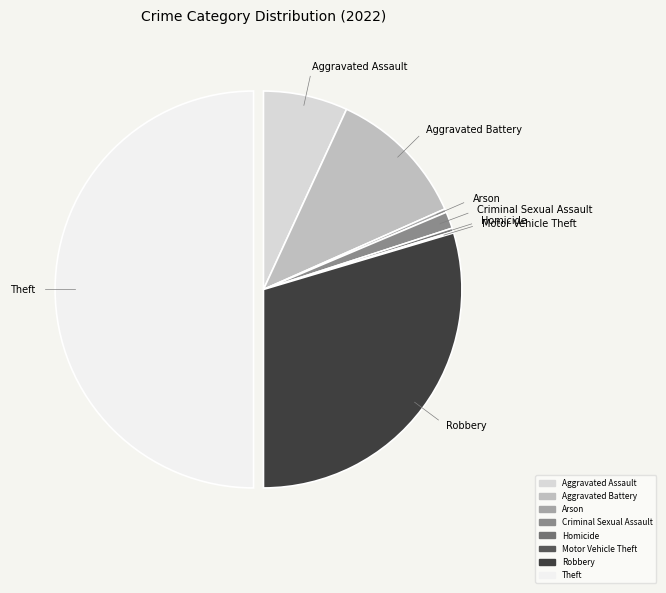

Is it true that Arson is 0% of the pie?

True